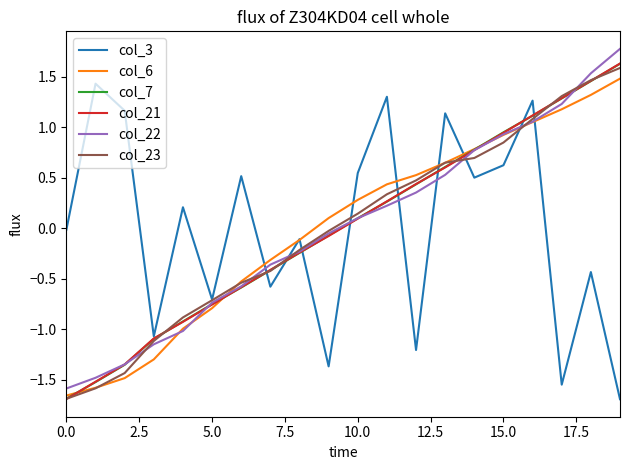

What is the minimum value for col_22?

-1.6